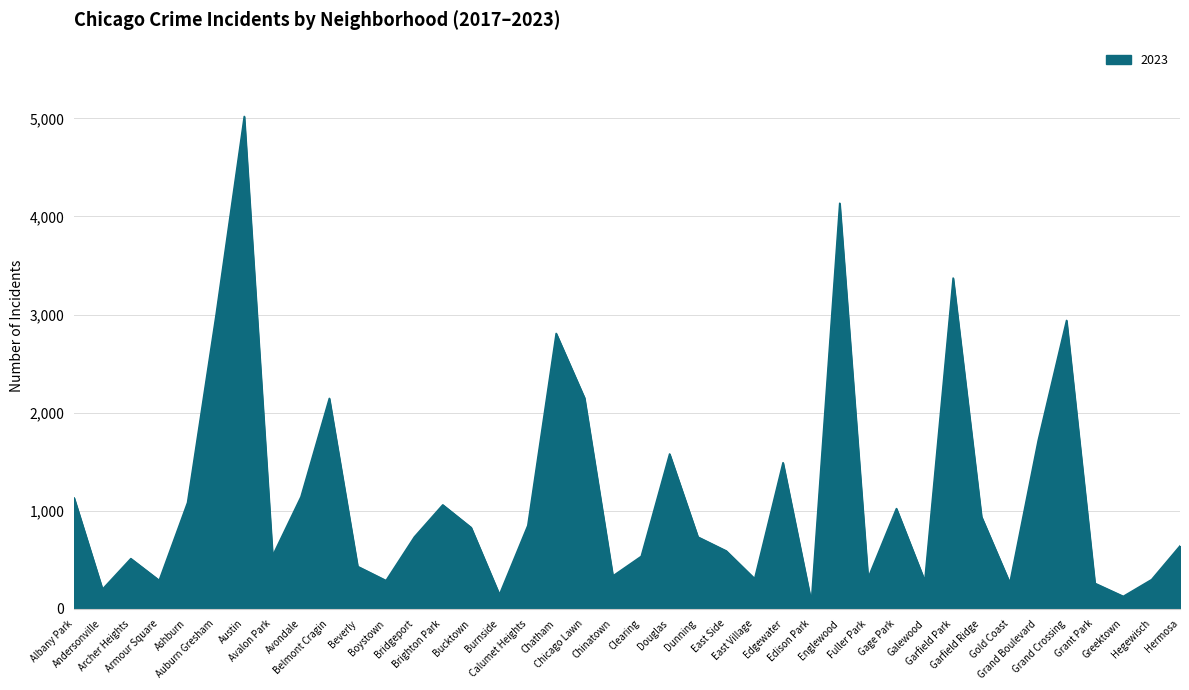

What is the maximum value shown in the chart?

5020